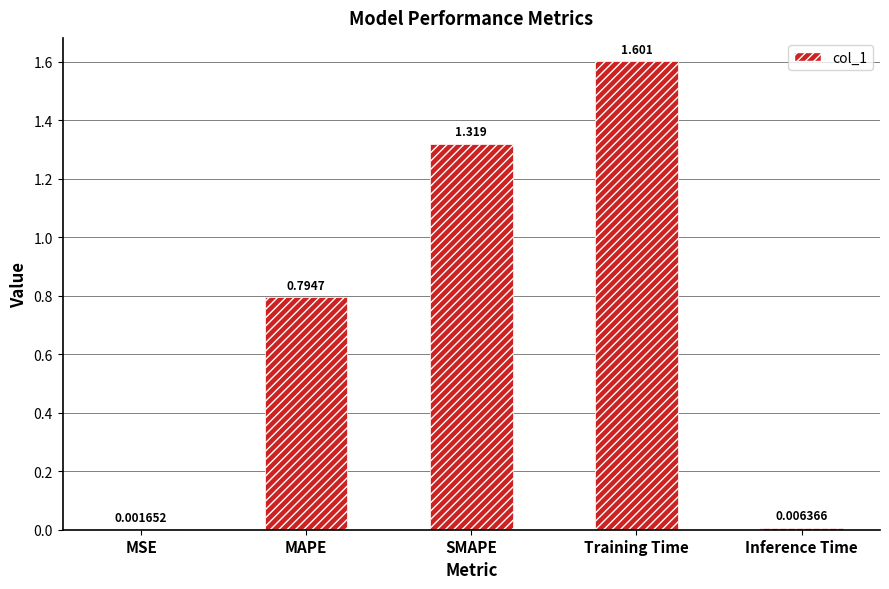

Which has a higher value, MAPE or SMAPE?

SMAPE